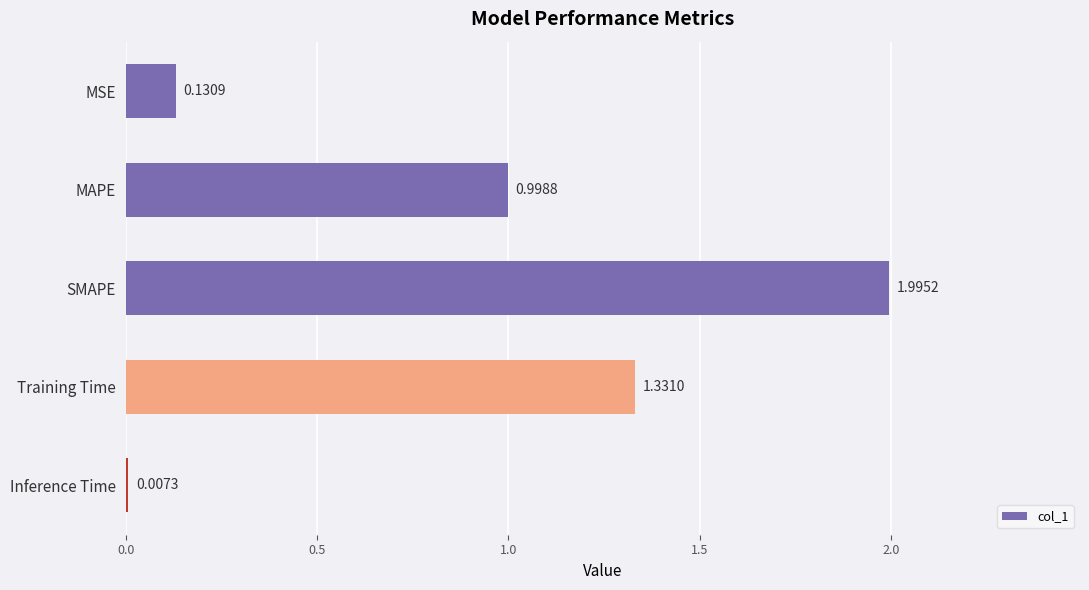

Between Training Time and SMAPE, which is larger?

SMAPE